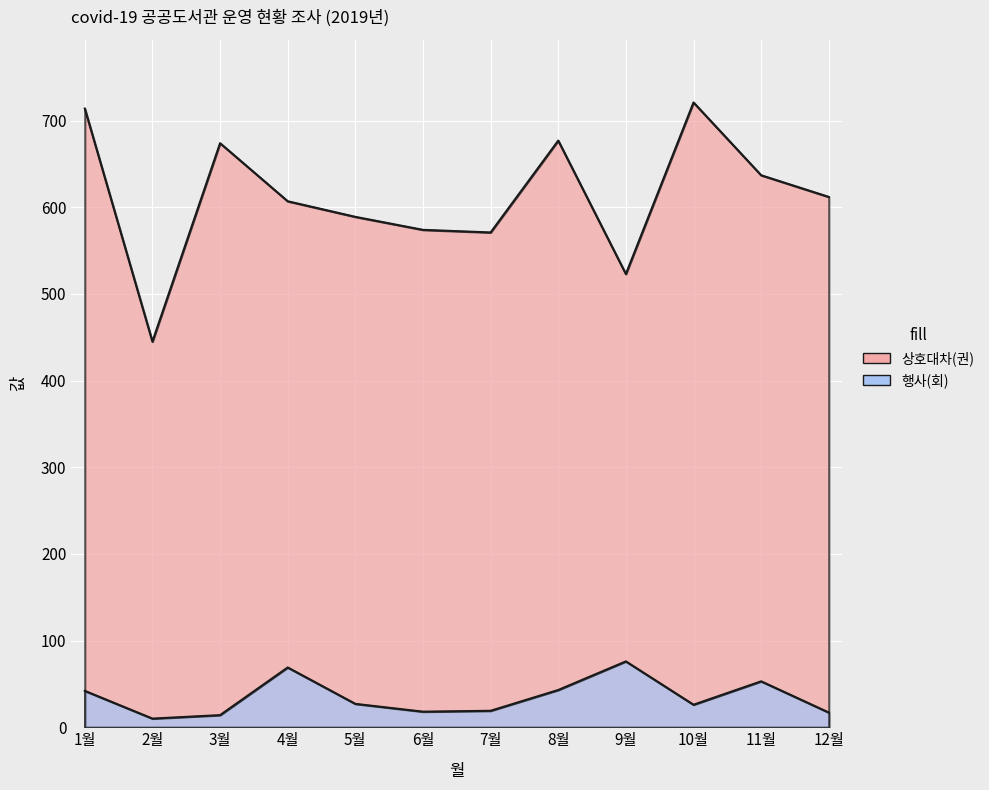

What is the sum of all 행사(회) values?

414